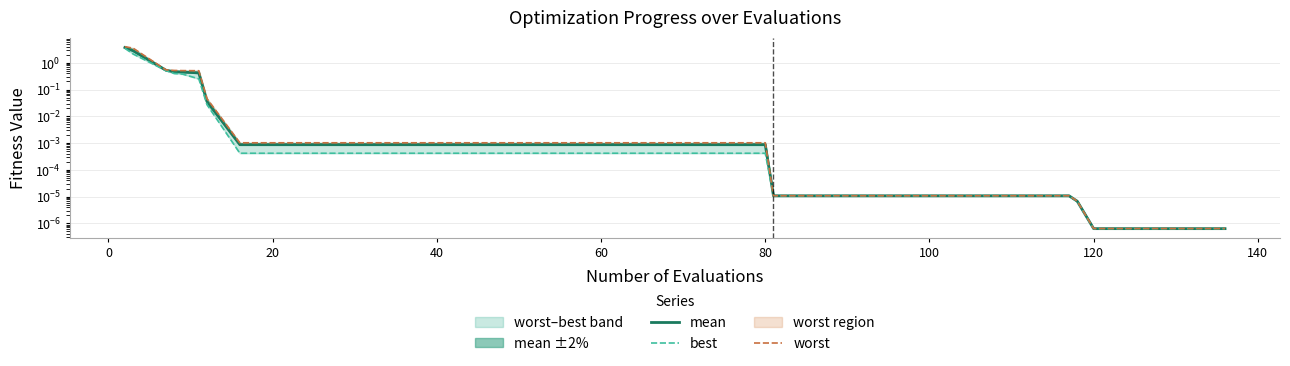

How many data points does each series have?

40